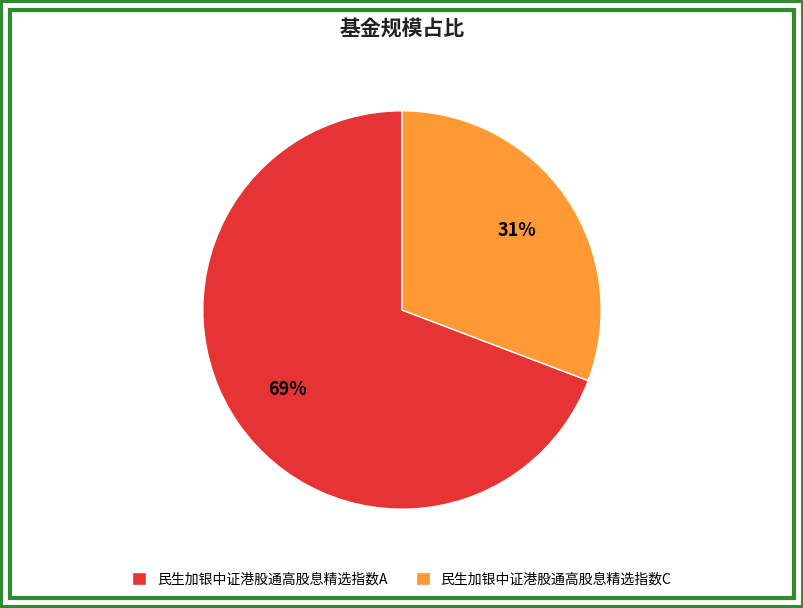

What is the largest slice in the pie chart?

民生加银中证港股通高股息精选指数A